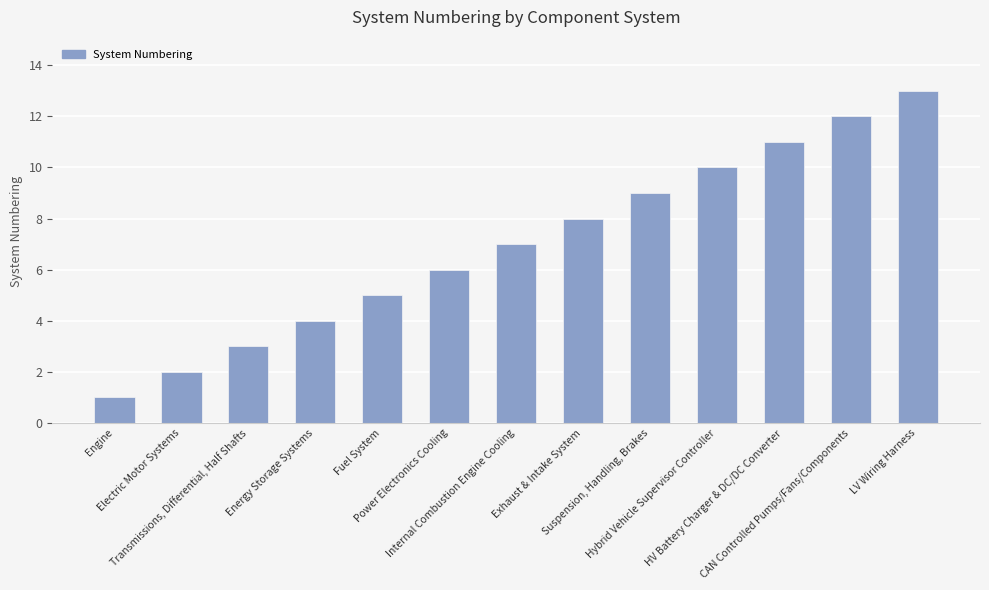

Rank the categories by value from lowest to highest.

Engine, Electric Motor Systems, Transmissions, Differential, Half Shafts, Energy Storage Systems, Fuel System, Power Electronics Cooling, Internal Combustion Engine Cooling, Exhaust & Intake System, Suspension, Handling, Brakes, Hybrid Vehicle Supervisor Controller, HV Battery Charger & DC/DC Converter, CAN Controlled Pumps/Fans/Components, LV Wiring Harness